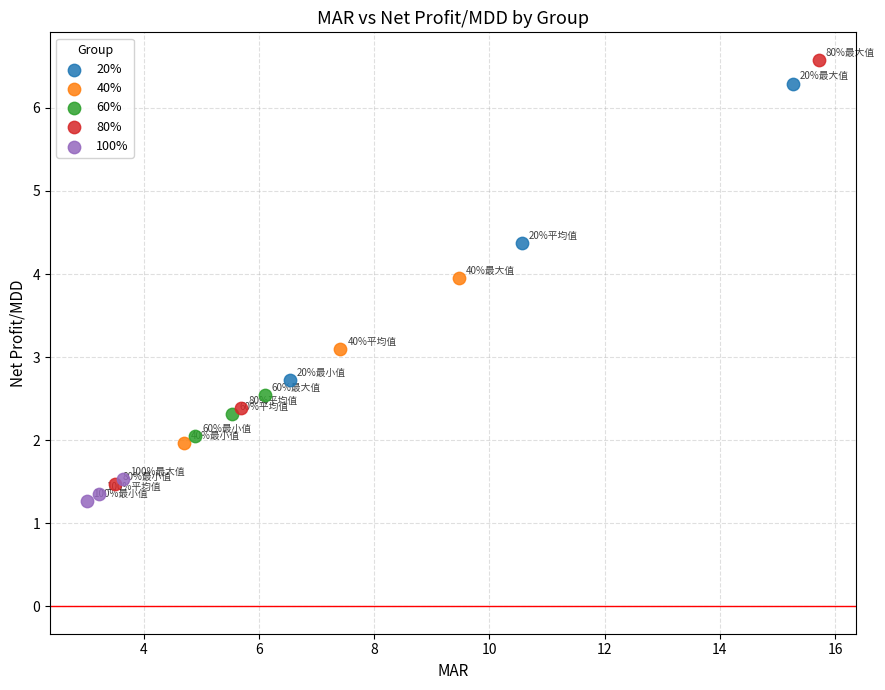

Which series has the widest spread of Y values?

80%